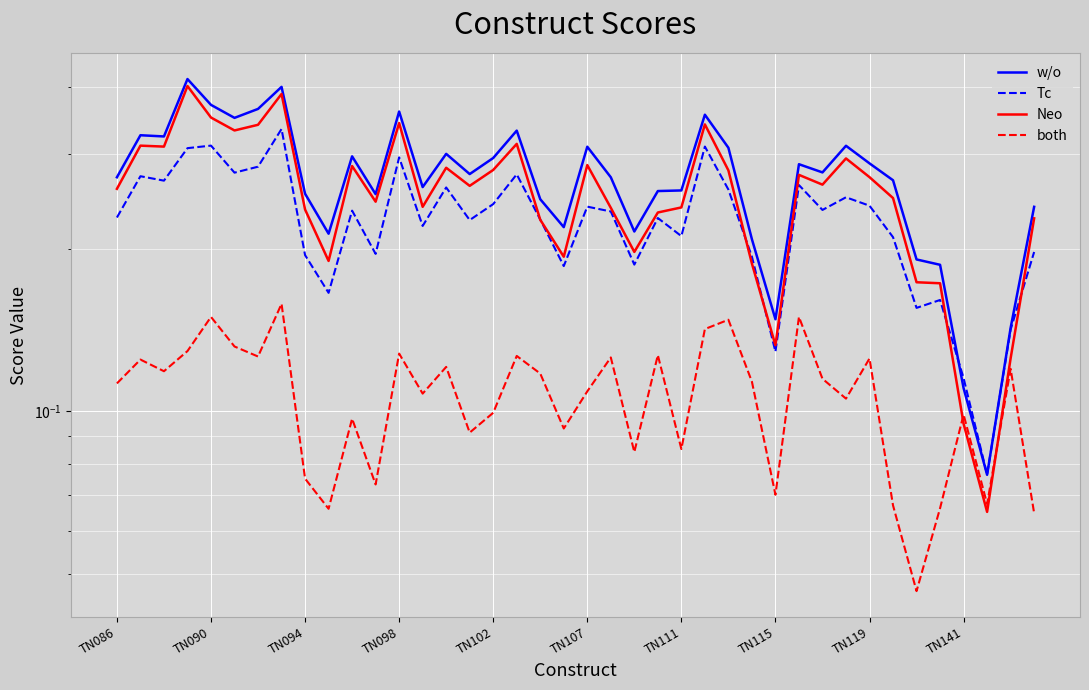

True or false: w/o and both cross at least once.

False